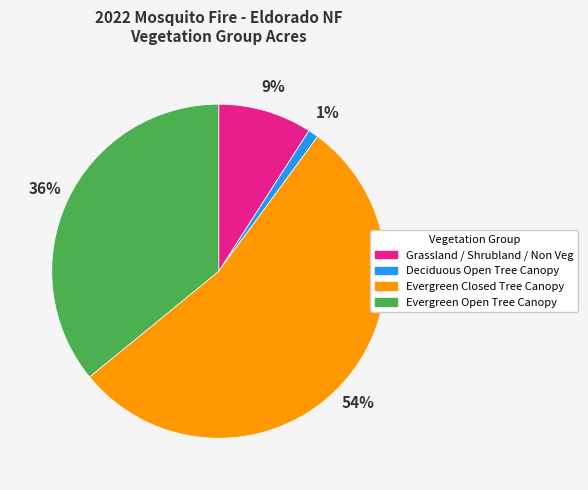

How many segments does this pie chart have?

4